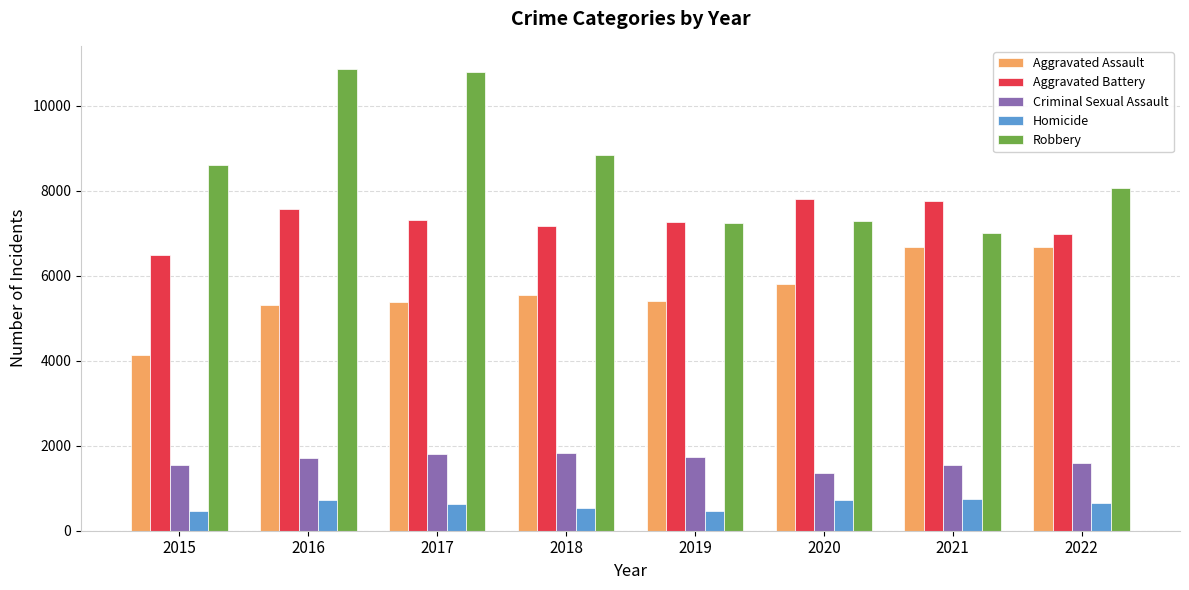

What value does the Robbery series have at 2021, to the nearest 100?

7000